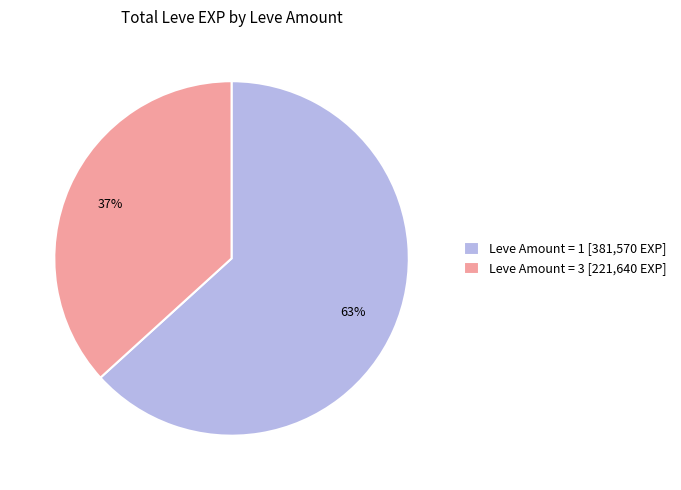

Approximately how many times larger is the value at Leve Amount = 1 [381,570 EXP] compared to Leve Amount = 3 [221,640 EXP]?

1.7